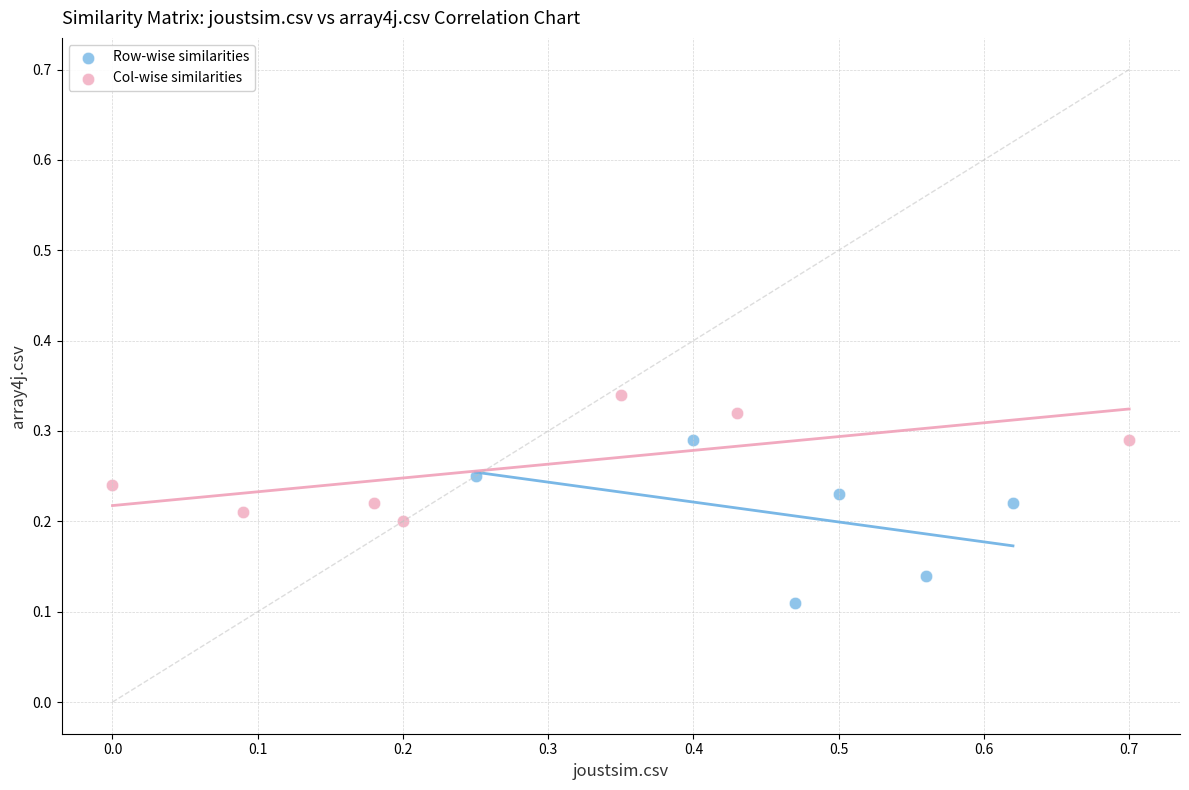

Which series reaches the minimum Y coordinate?

Row-wise similarities